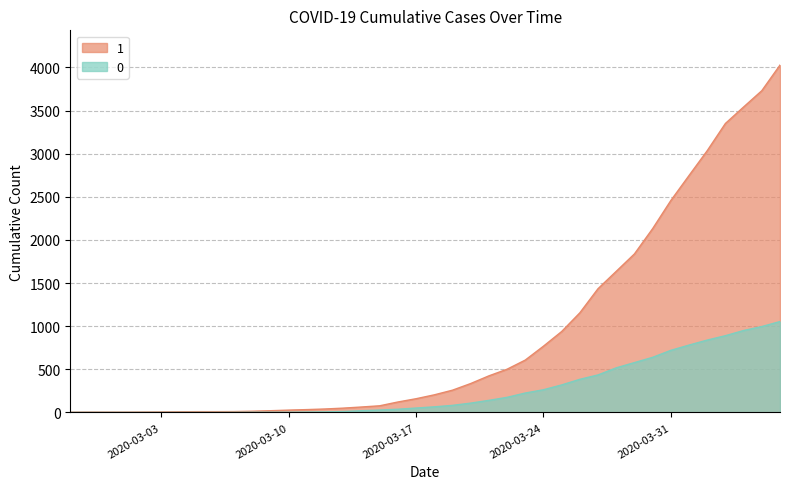

Is it true that 1 equals 2665 at 2020-03-28?

False